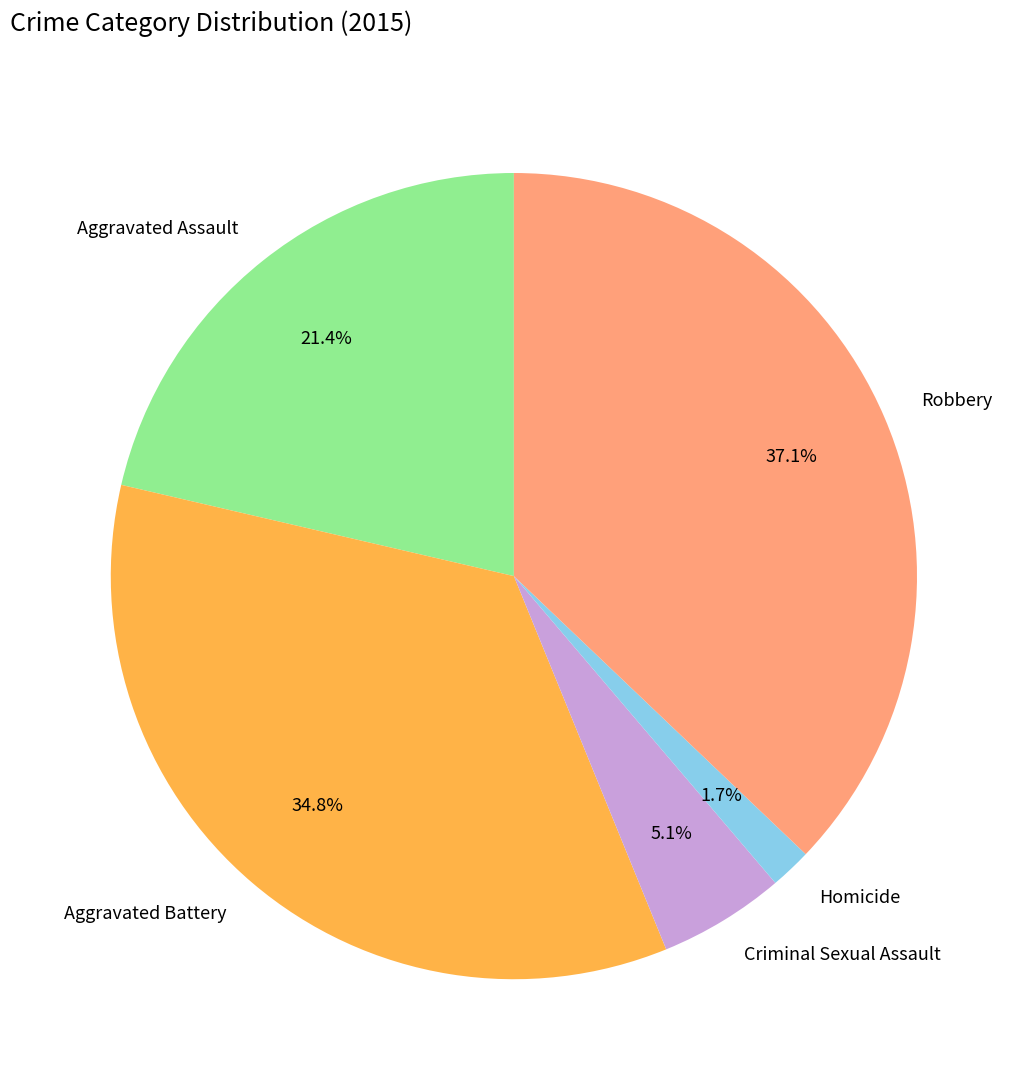

How many slices are in this pie chart?

5